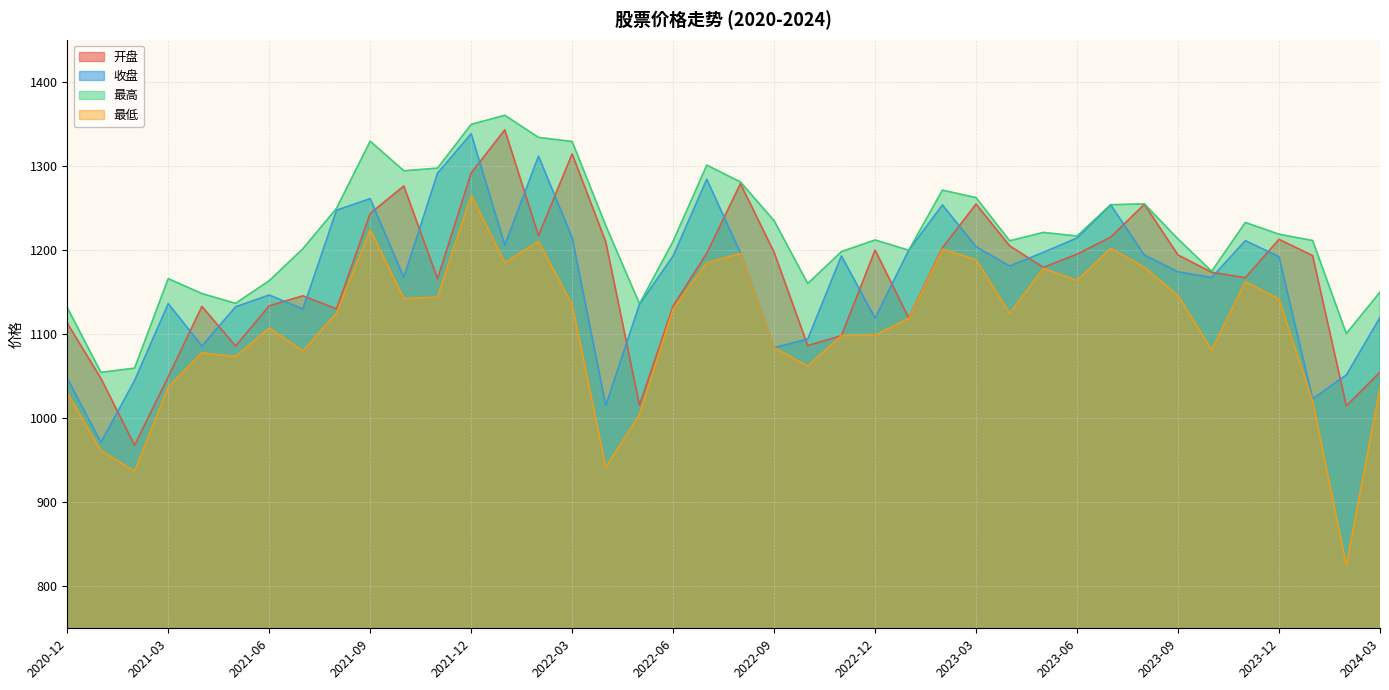

True or false: 收盘 has a value of 1135.3 at 2022-05.

True